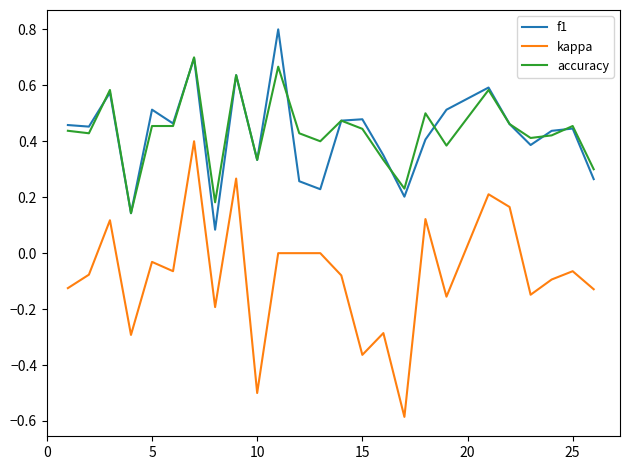

True or false: f1 and kappa intersect in this chart.

False